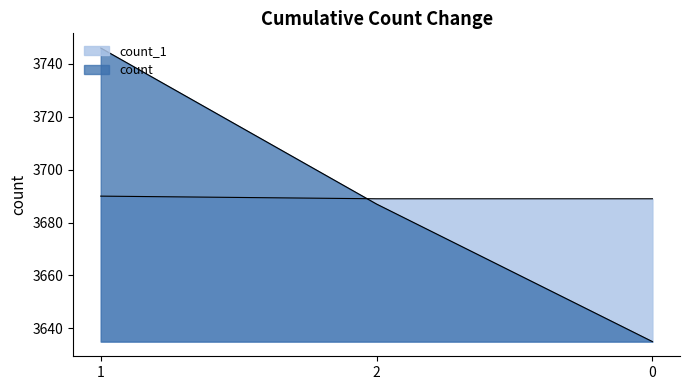

Is it true that count_1 equals 3689 at 2?

True